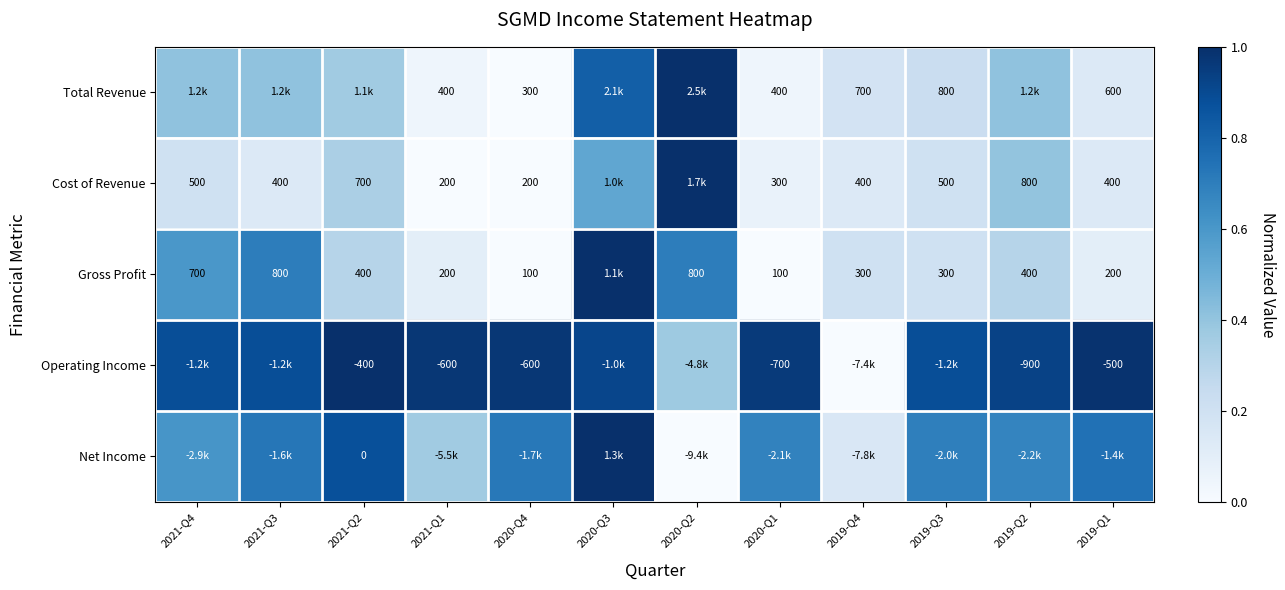

Is the value of Total Revenue at 2021-Q1 greater than the value of Cost of Revenue at 2019-Q2?

No